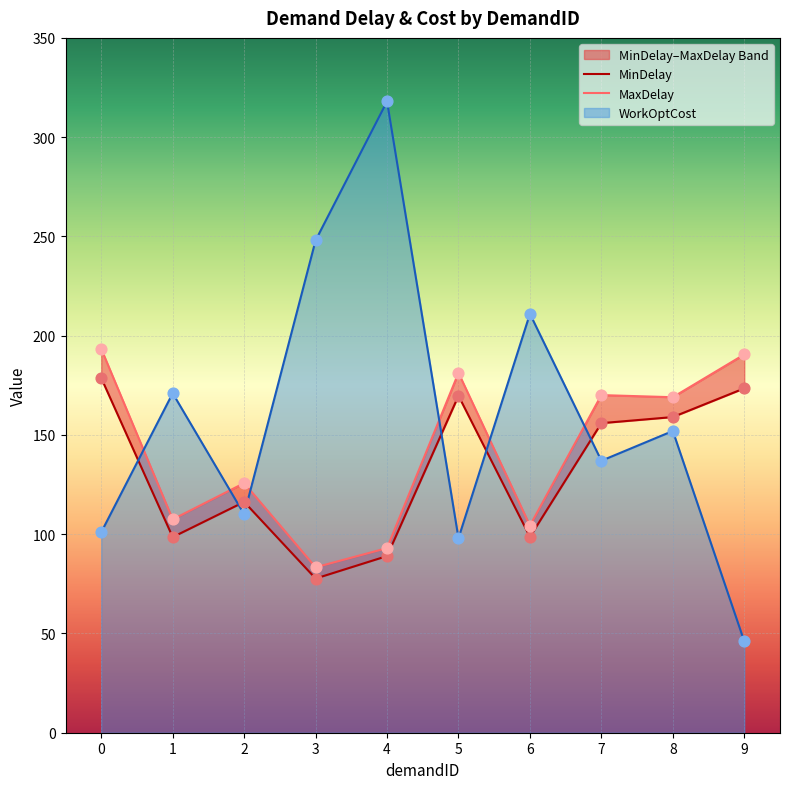

What are all the series names shown in the legend?

MinDelay, MaxDelay, WorkOptCost